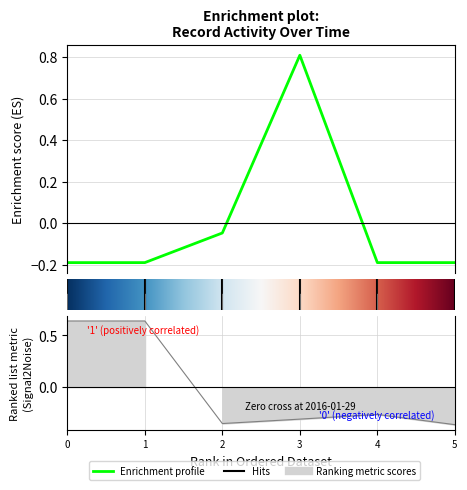

What is the value of the product_id point at the 4th from the left?

-0.3